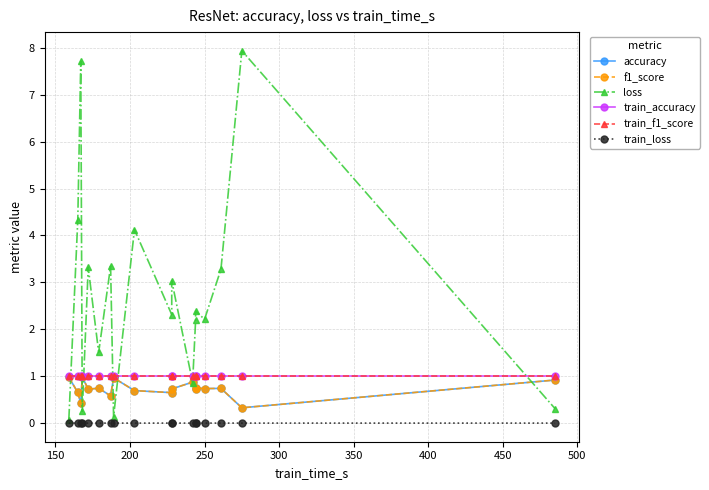

True or false: train_accuracy and accuracy intersect in this chart.

False